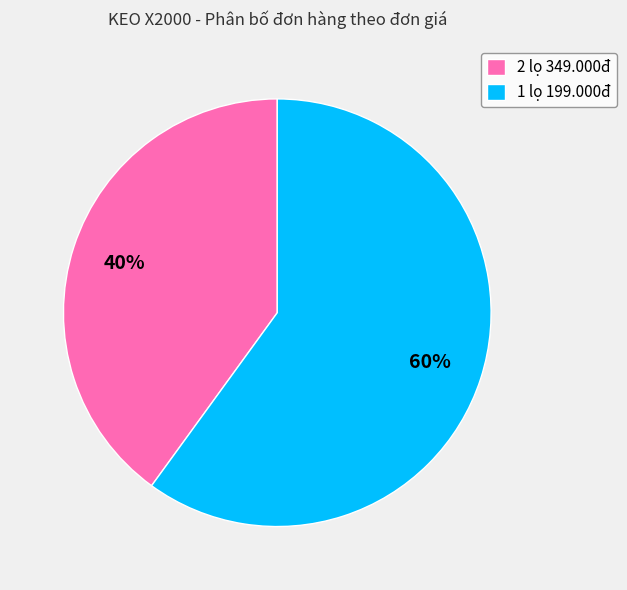

Count the number of slices in the pie.

2